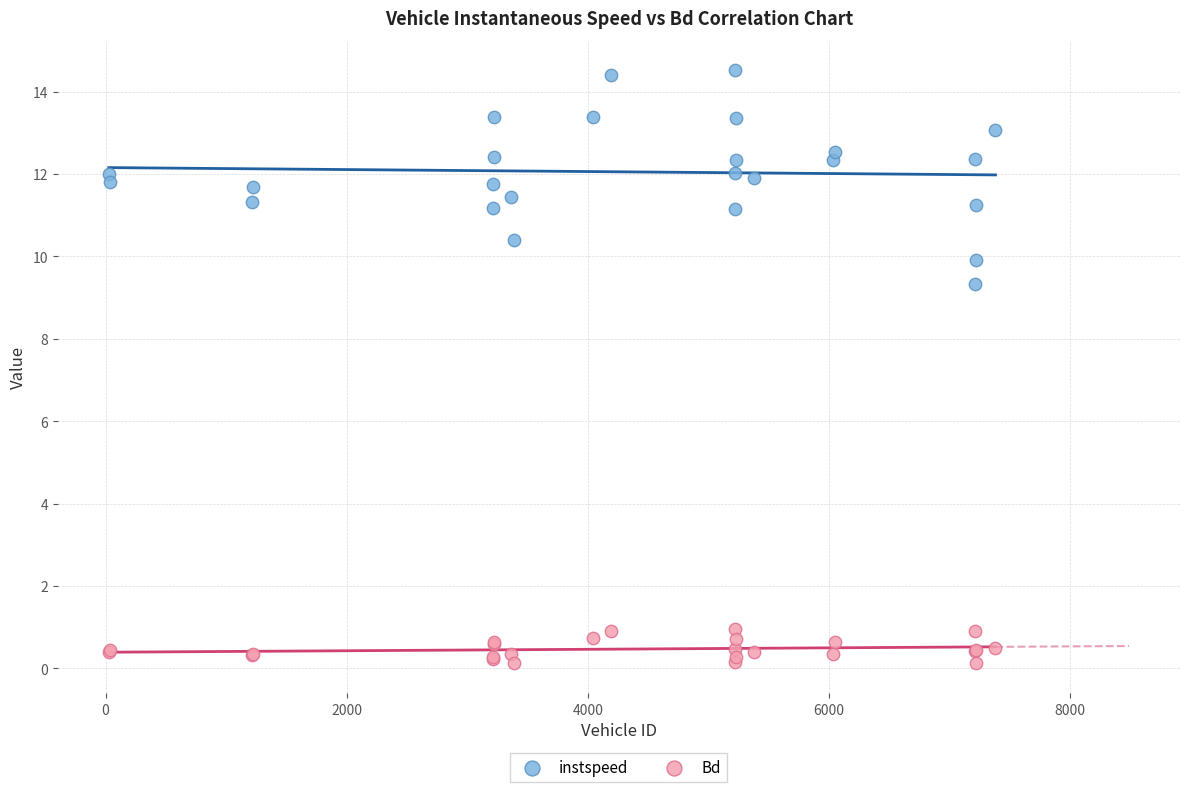

Which series has the widest spread of Y values?

instspeed